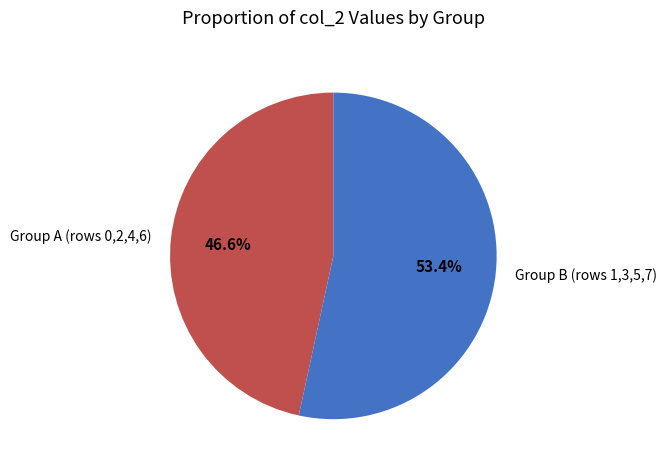

Which slice is the smallest?

Group A (rows 0,2,4,6)